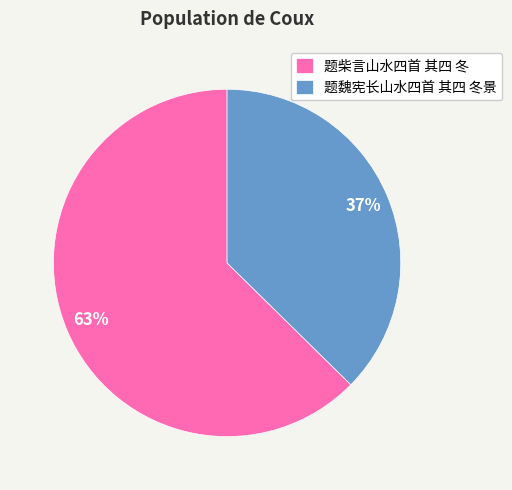

Do 题柴言山水四首 其四 冬 and 题魏宪长山水四首 其四 冬景 together represent more than half of the pie?

Yes